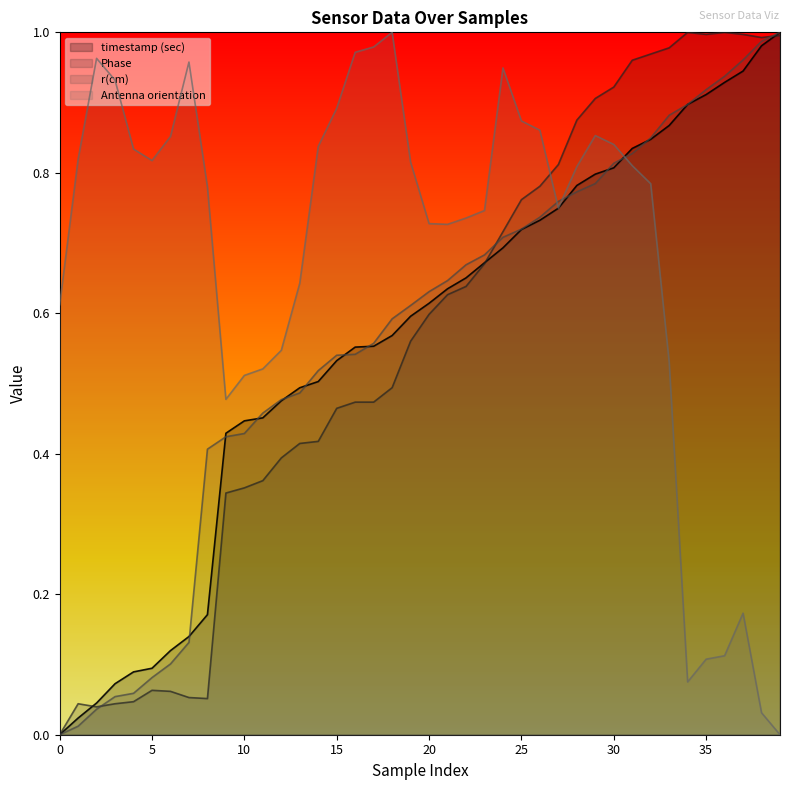

True or false: Antenna orientation has more than 2 points higher than both neighbors.

True